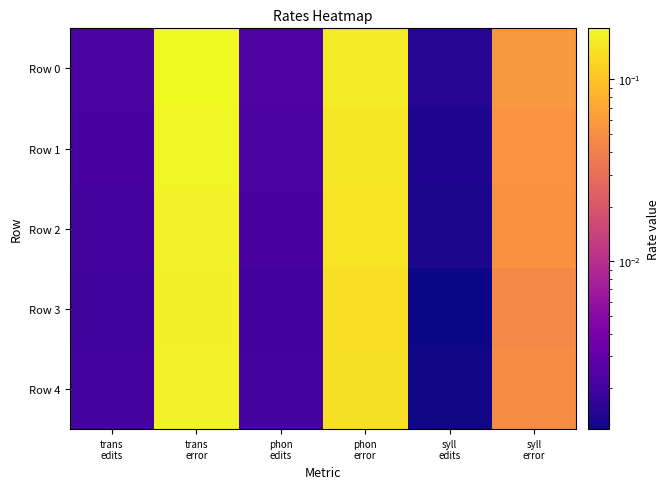

How many data points does each series have?

6